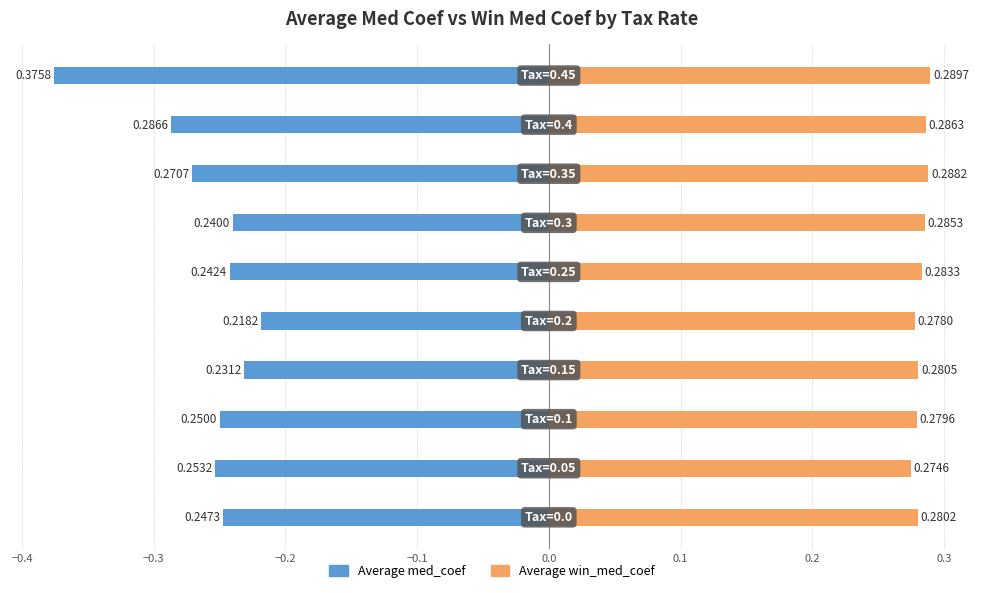

What are all the series names shown in the legend?

Average med_coef, Average win_med_coef